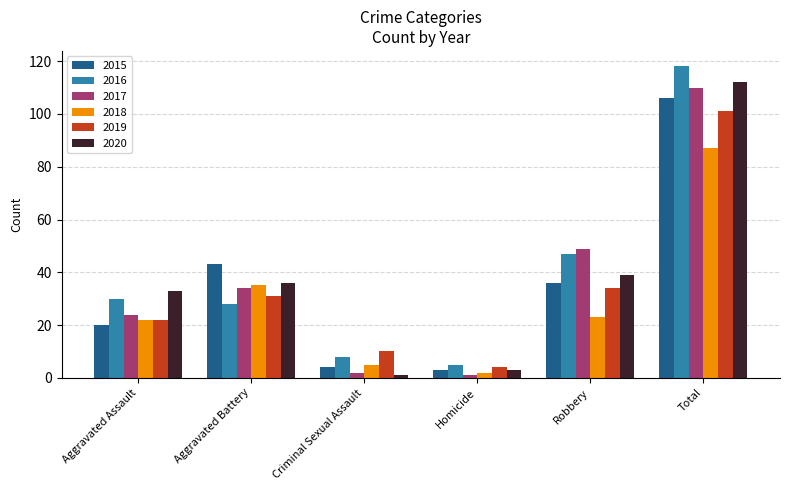

Which series changed the most between Criminal Sexual Assault and Robbery?

2017